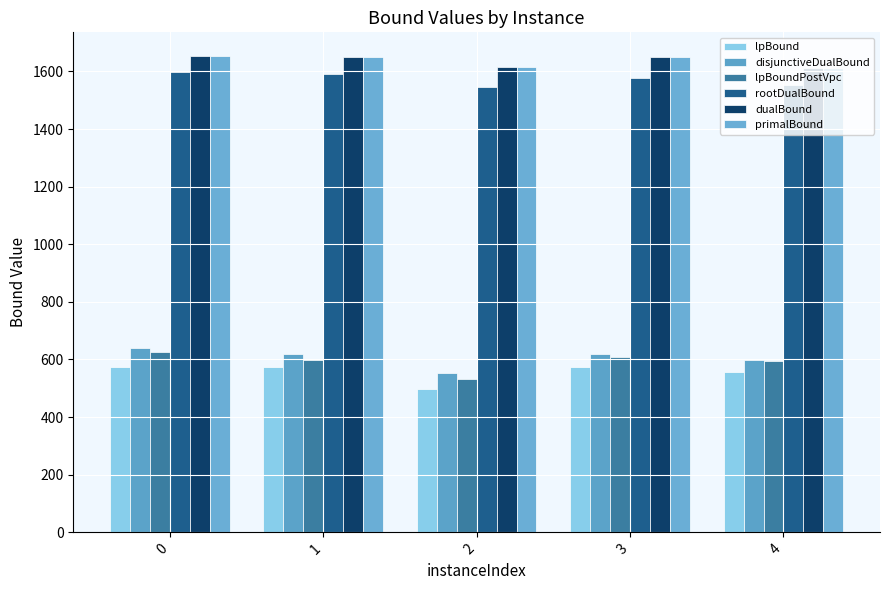

What is the average value of the lpBound series?

555.0